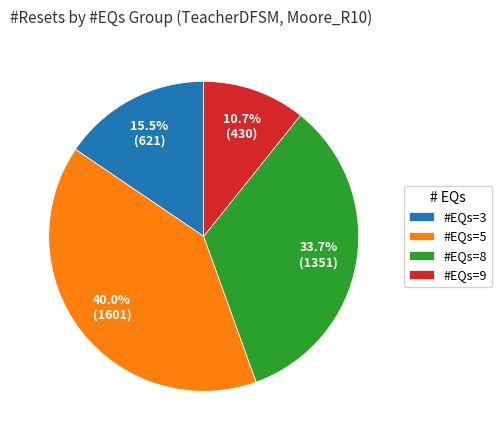

Between #EQs=5 and #EQs=8, which is larger?

#EQs=5